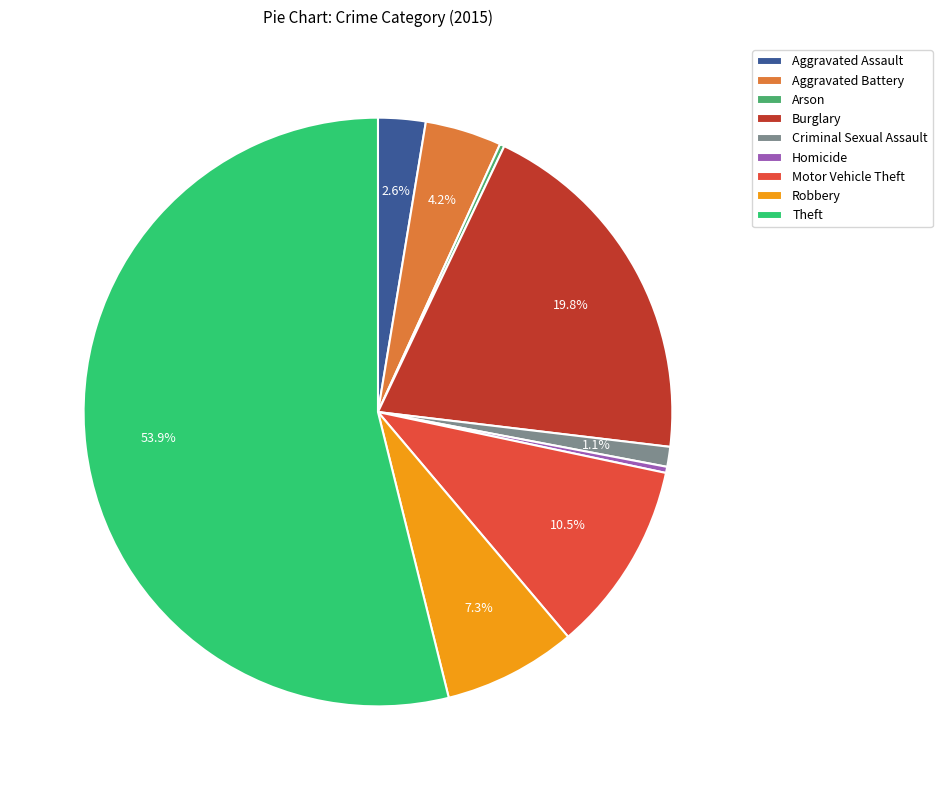

Which category has the biggest portion of the pie?

Theft